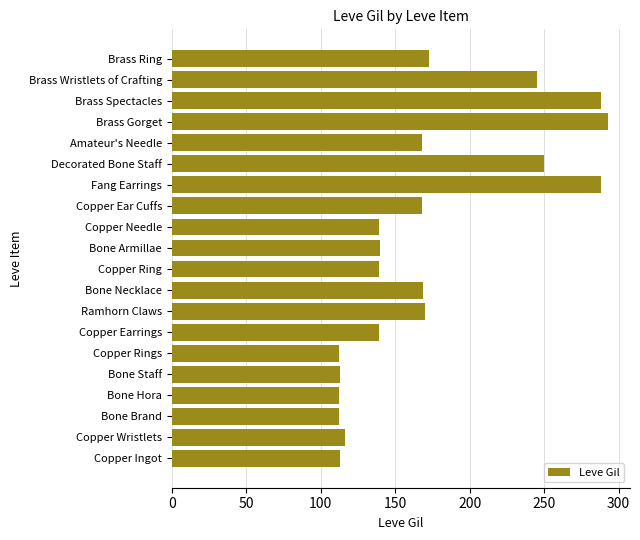

The value at Copper Ear Cuffs is 282. True or false?

False